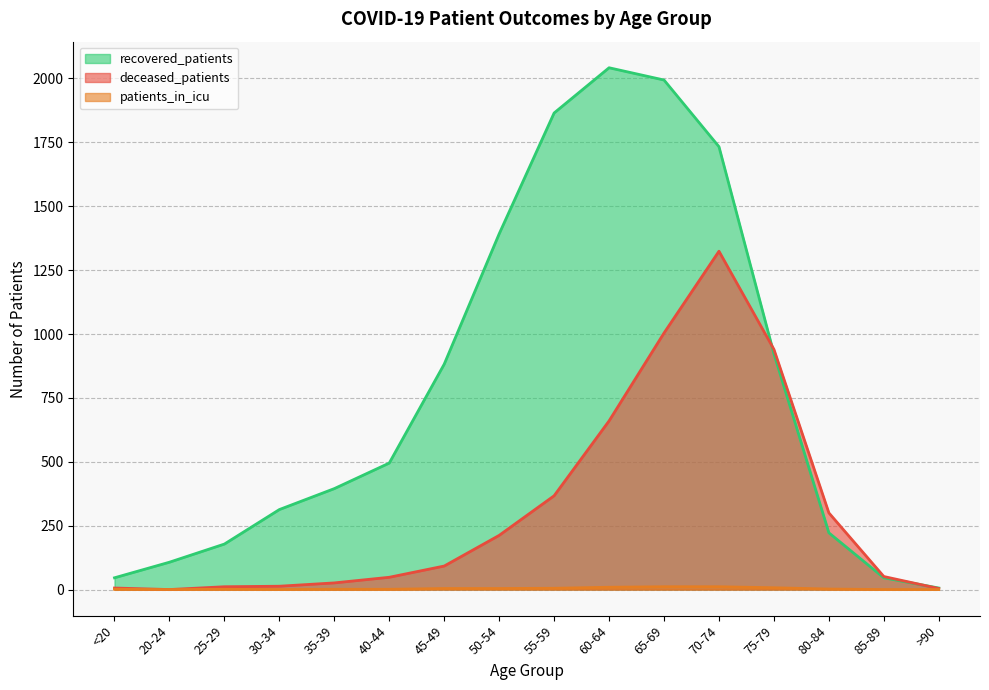

What is the sum of all recovered_patients values?

12639